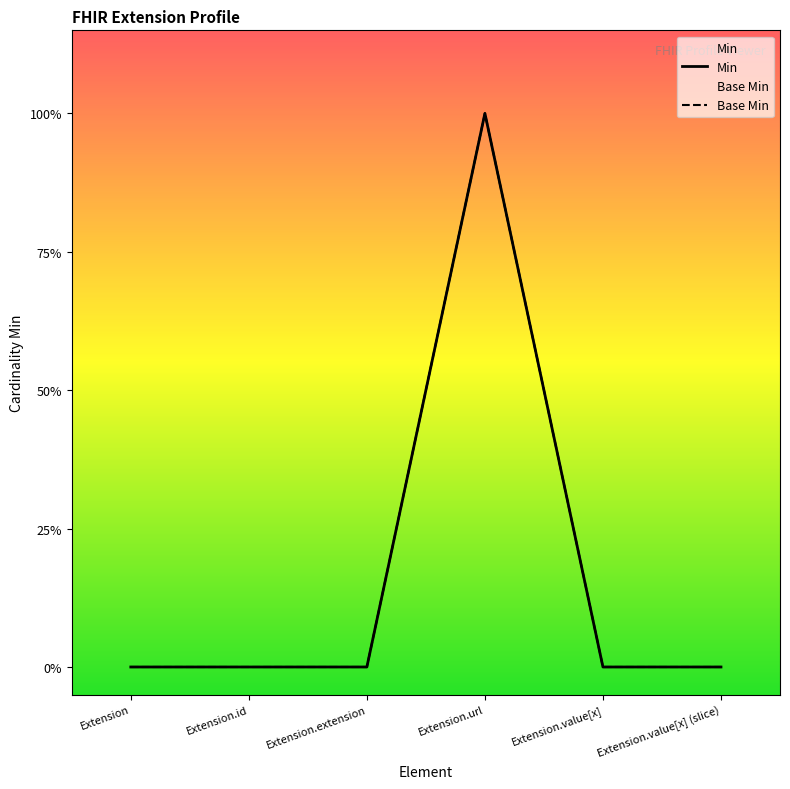

What is the sum of all Base Min values?

1